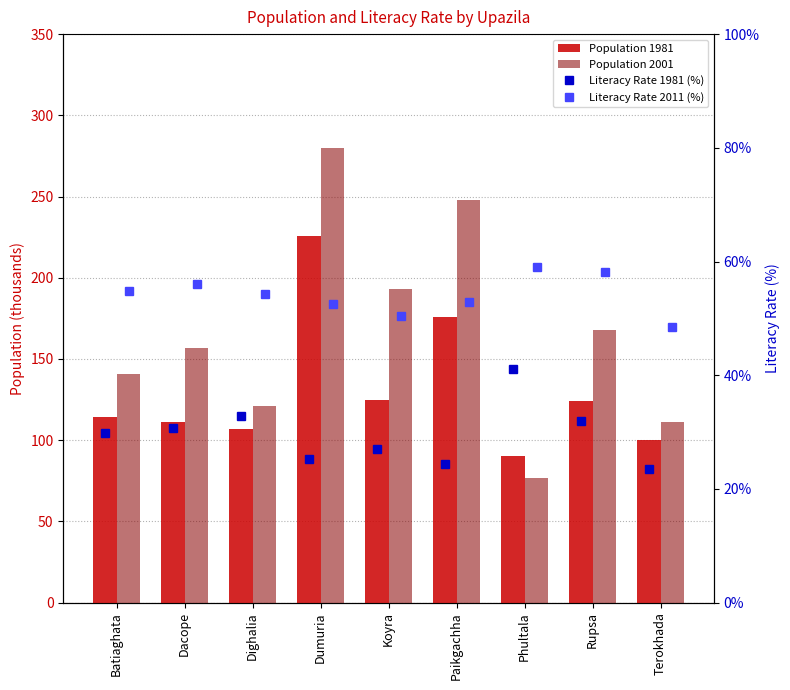

Reading left to right, list all the values displayed in this chart.

Population 1981: 114.0	111.0	107.0	226.0	125.0	176.0	90.0	124.0	100.0
Population 2001: 141.0	157.0	121.0	280.0	193.0	248.0	77.0	168.0	111.0
Literacy Rate 1981 (%): 29.8	30.8	32.9	25.2	27.1	24.3	41.1	32.0	23.5
Literacy Rate 2011 (%): 54.9	56.0	54.3	52.6	50.4	52.8	59.0	58.2	48.5